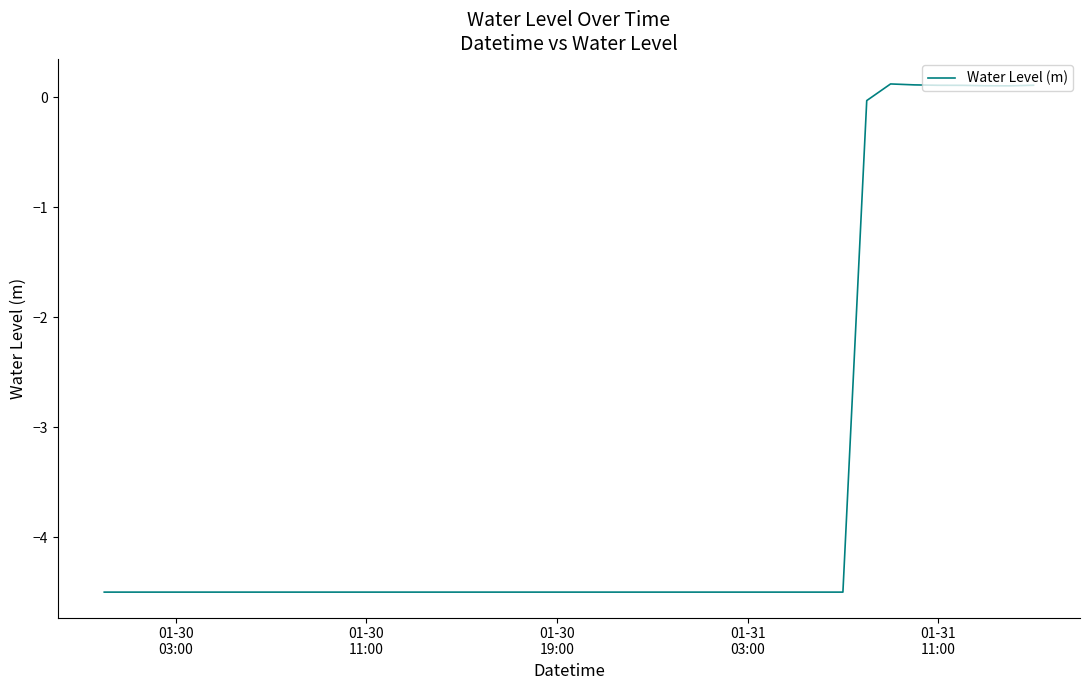

What is the minimum value shown in the chart?

-4.5